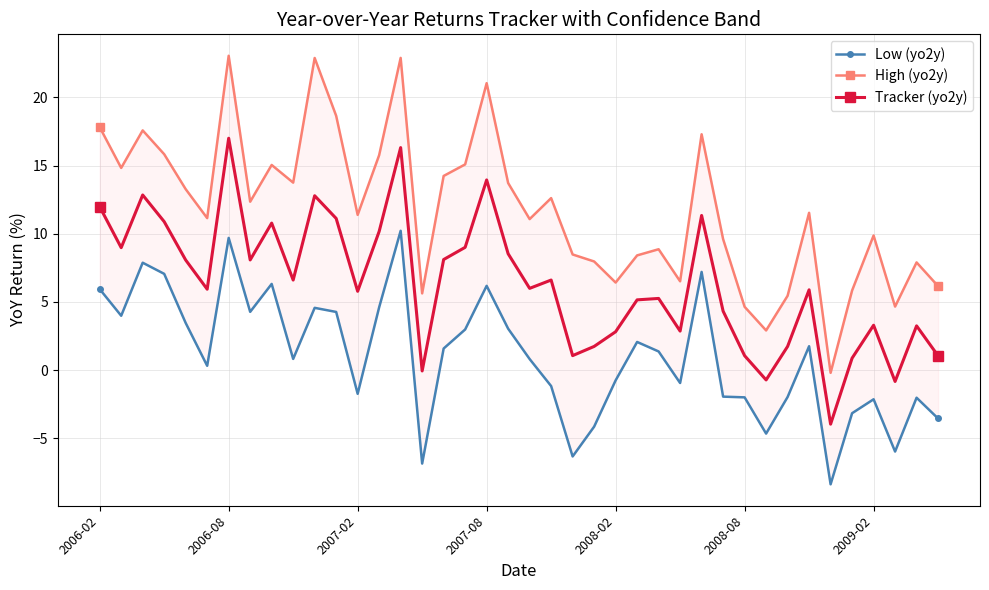

What are all the series names shown in the legend?

Low (yo2y), High (yo2y), Tracker (yo2y)